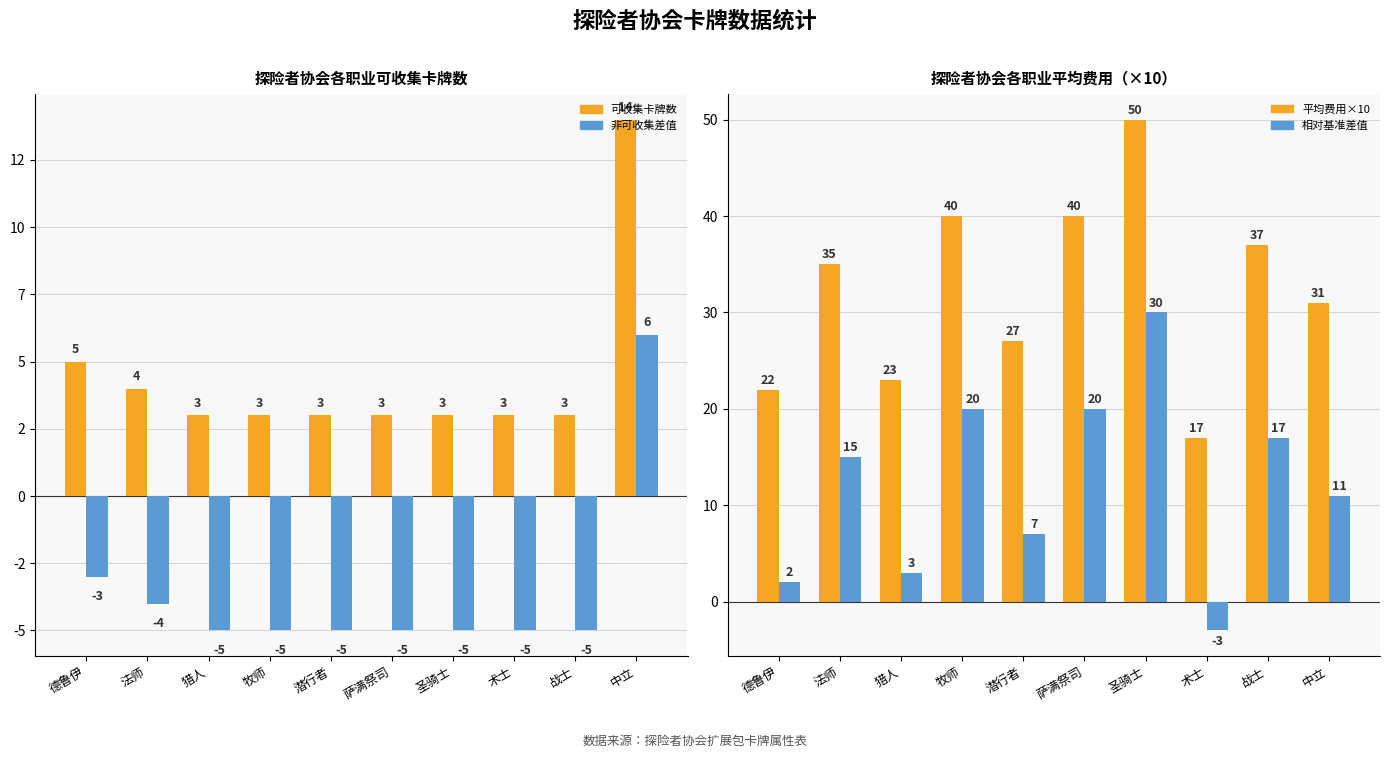

Rank the series by their average value, from highest to lowest.

平均费用×10 (2020), 相对基准差值, 可收集卡牌数, 非可收集差值